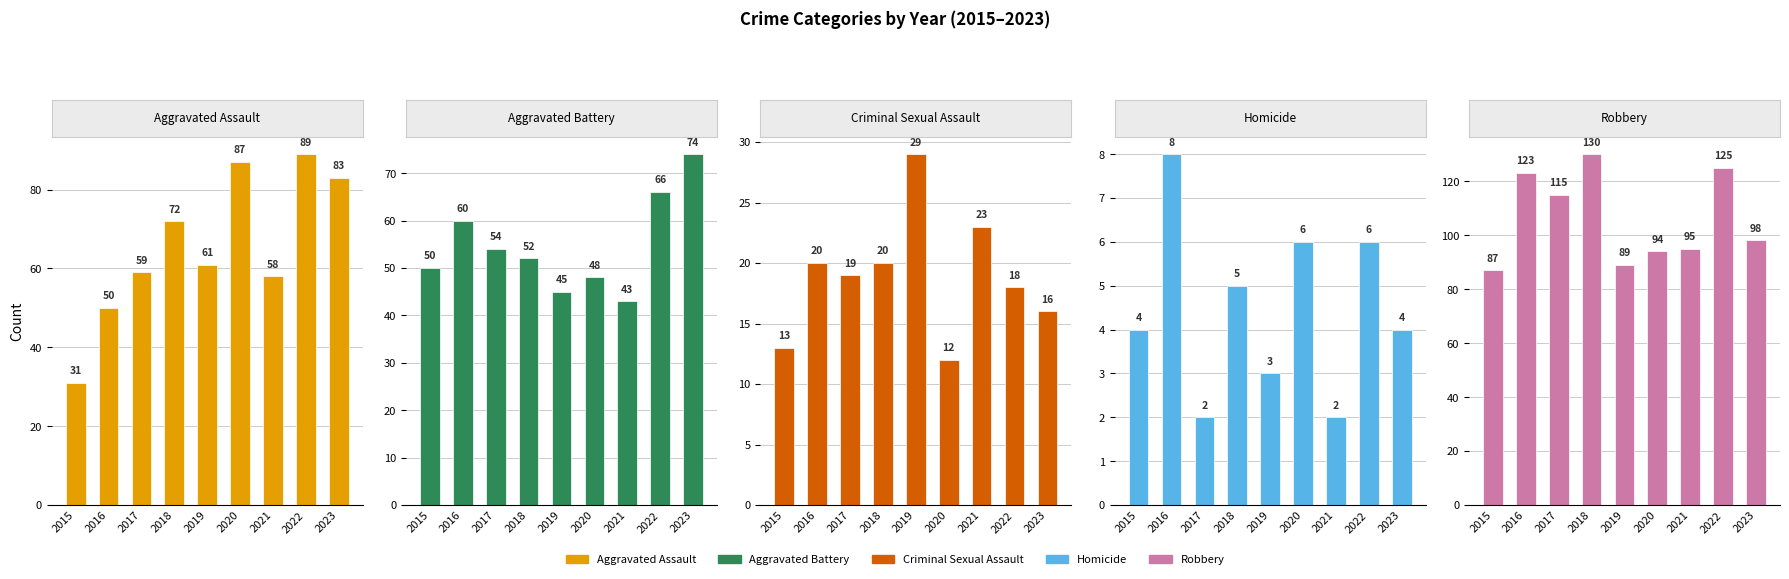

What is the difference between the highest and lowest values at 2023?

94